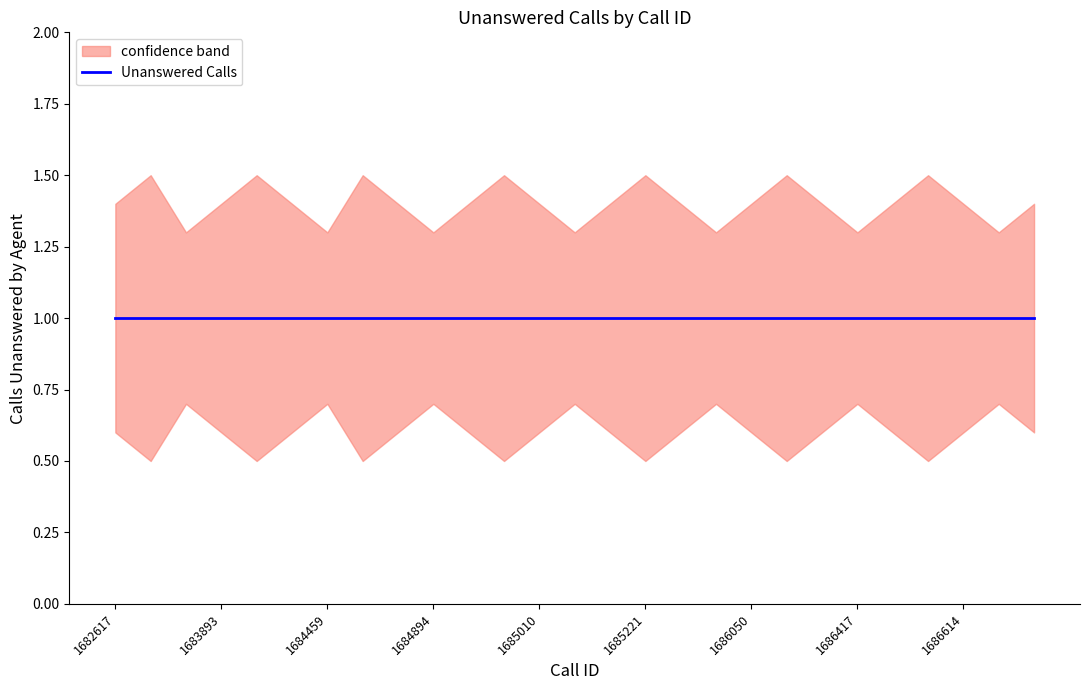

Does the chart display data point markers on the line(s)?

No